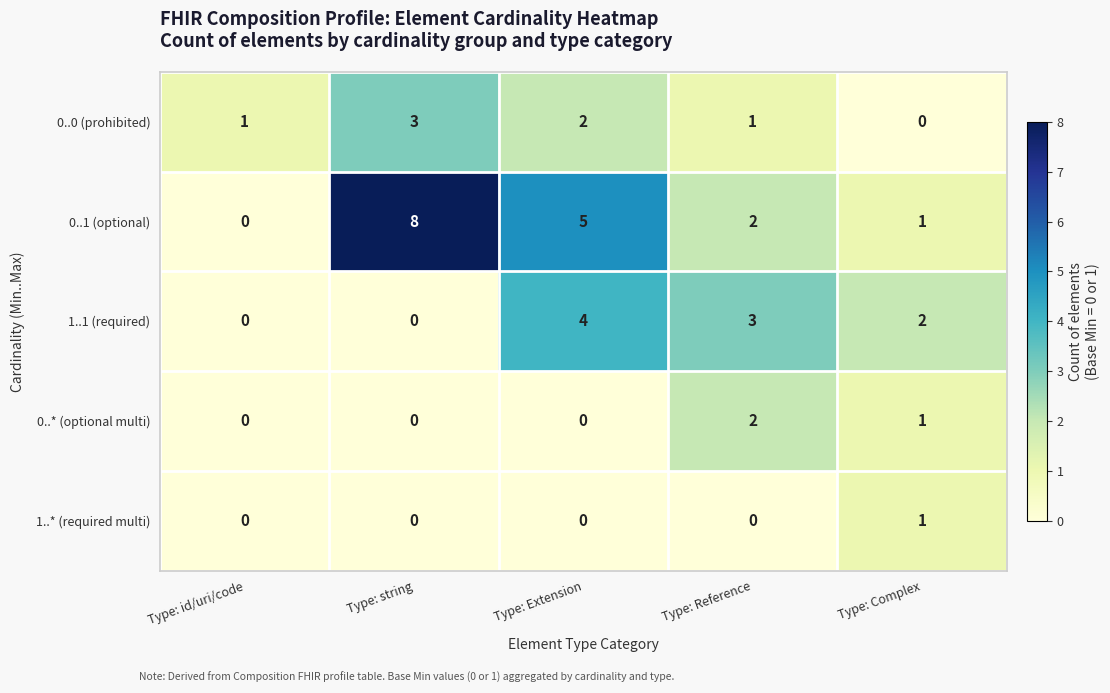

Is it true that 0..1 (optional) equals 2 at Type: Extension?

False